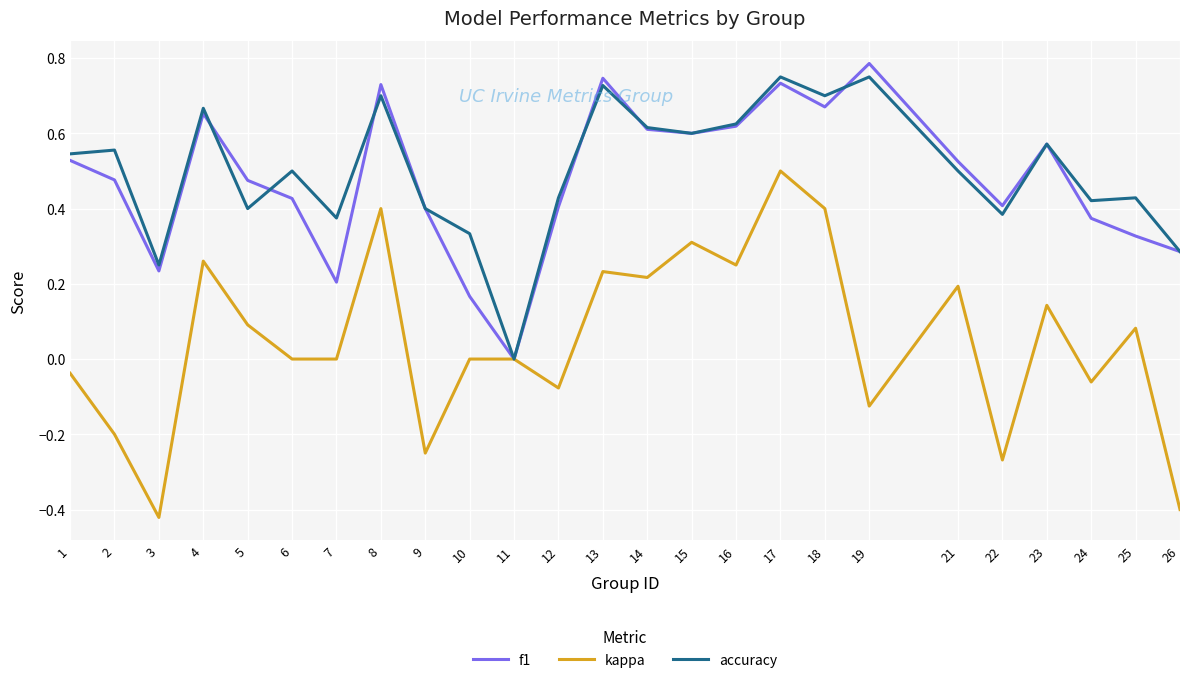

Which series changed the most between 13 and 21?

accuracy